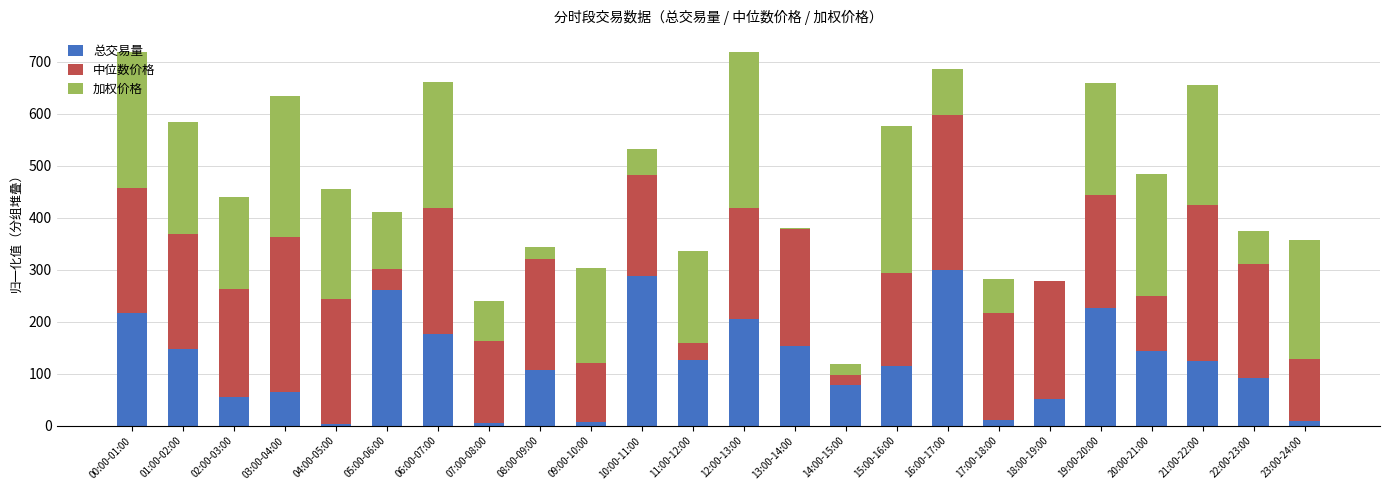

What is the sum of all 总交易量 values?

2969.8